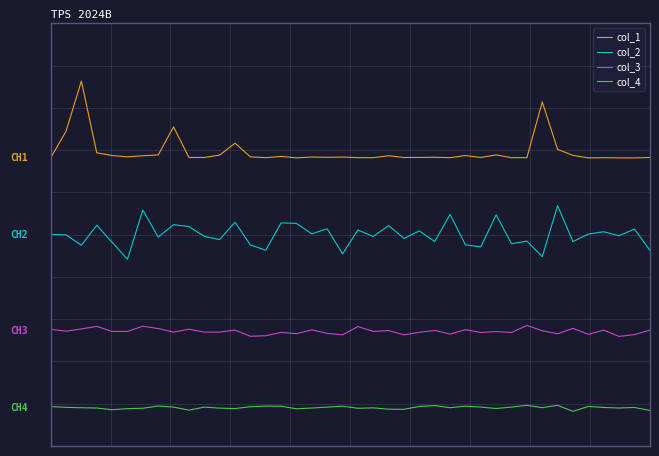

What is the average value of the col_2 series?

2.0